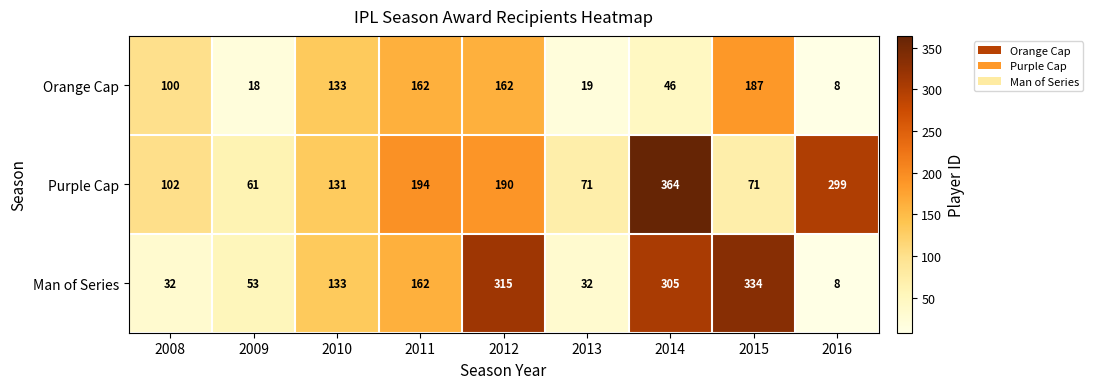

At which label is Man of Series closest to 171?

2011